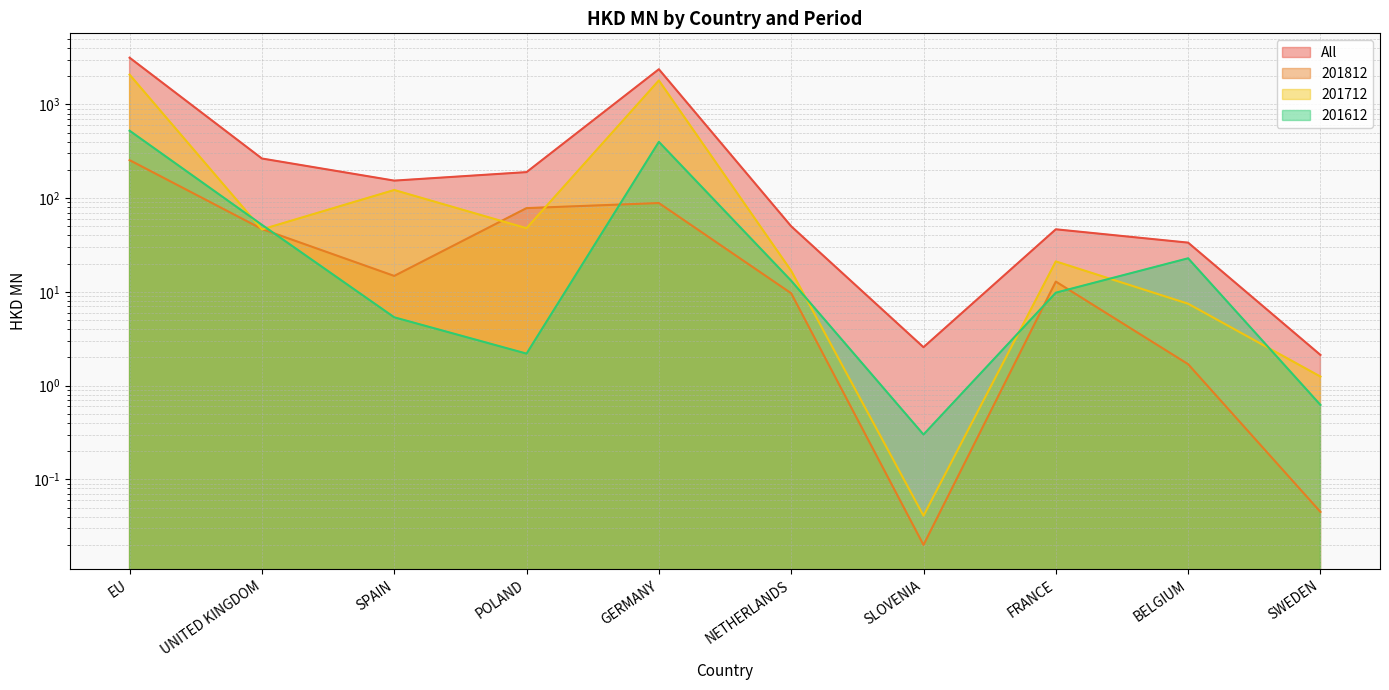

Which series changed the most between UNITED KINGDOM and FRANCE?

All